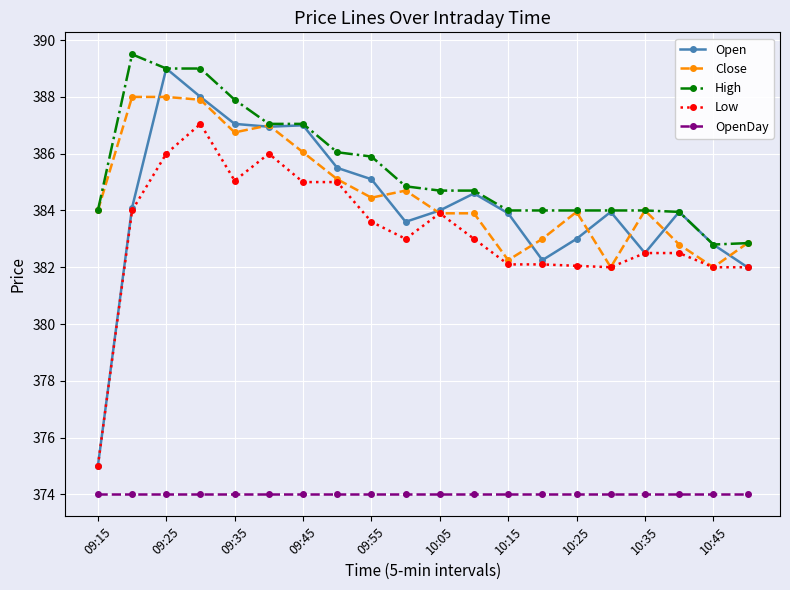

What is the minimum value shown in the chart?

374.0